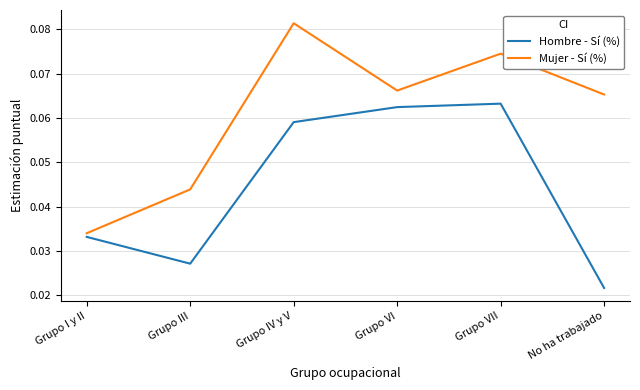

List the series in order of their overall mean, lowest first.

Hombre - Sí (%), Mujer - Sí (%)